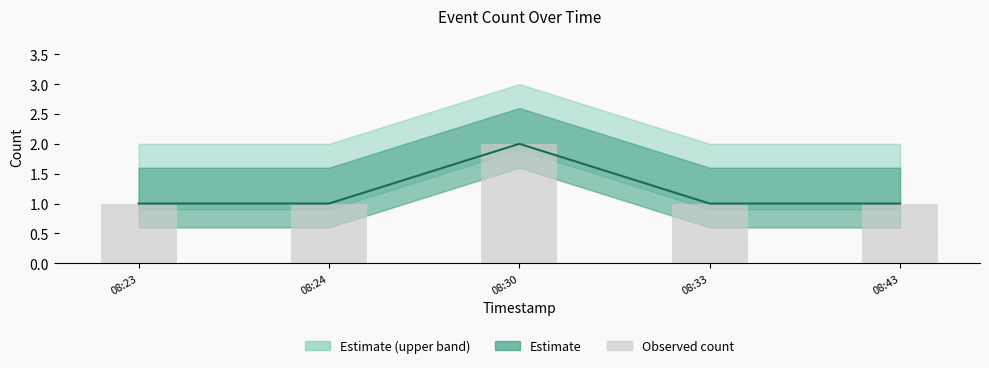

Which series has the widest spread of values?

Central estimate